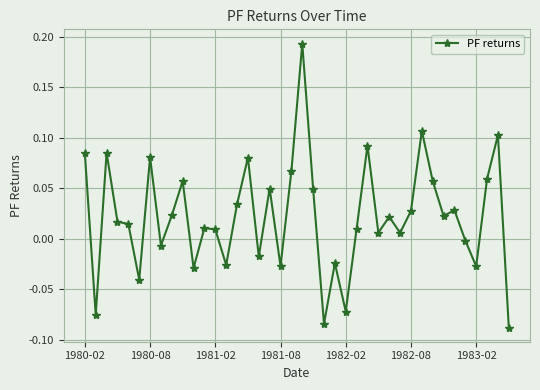

True or false: the data has more than 0 interior local peaks.

True